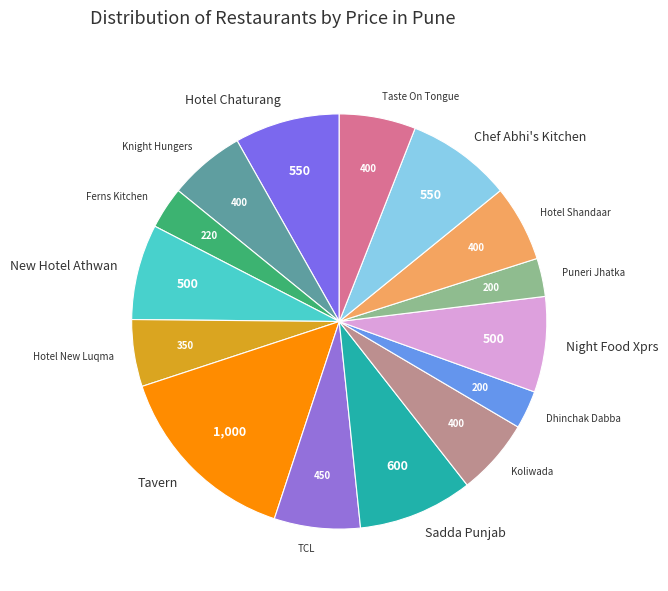

Combined, do Chef Abhi's Kitchen and Taste On Tongue account for over 50%?

No